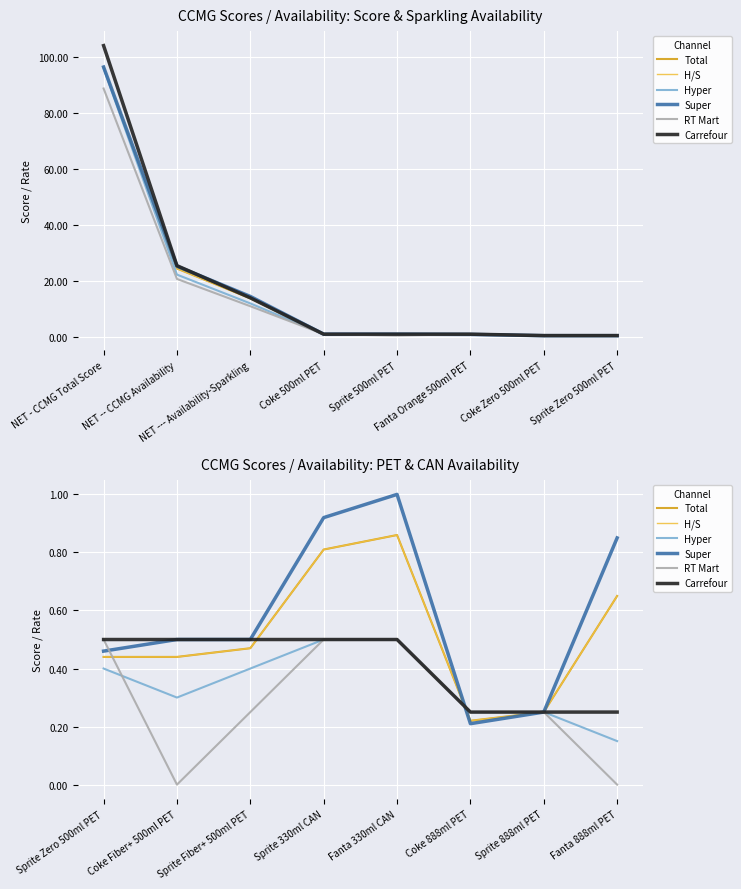

Which has a higher value, Sprite 888ml PET or Coke Fiber+ 500ml PET?

Coke Fiber+ 500ml PET